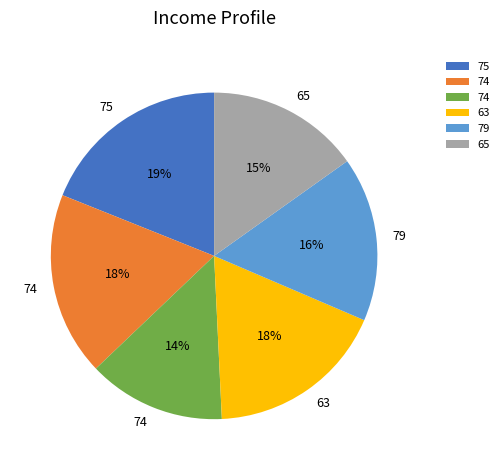

To the nearest percent, what is the difference between the largest and smallest slice percentages?

5%